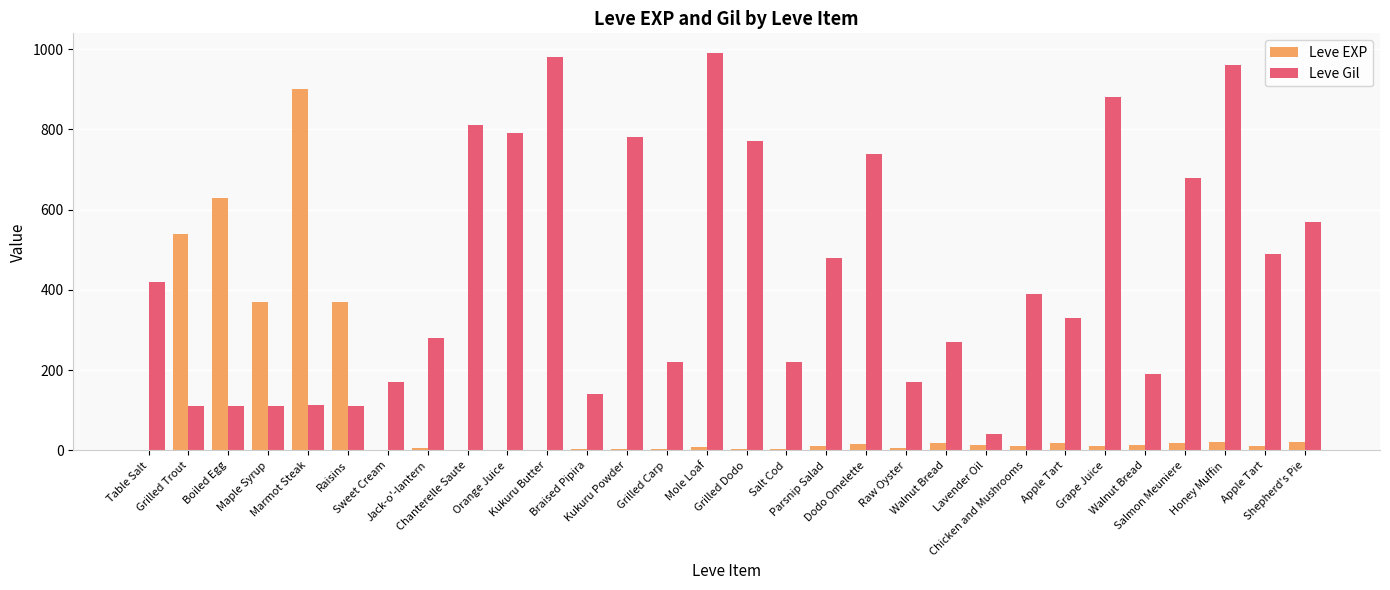

How many groups of bars are there?

30